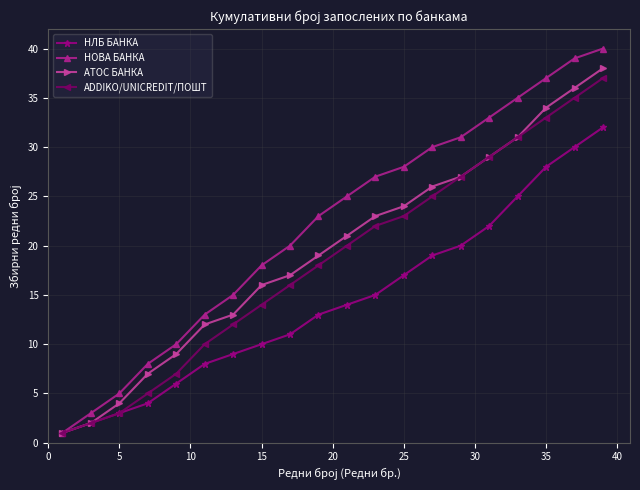

Which series has the largest range (max minus min)?

НОВА БАНКА